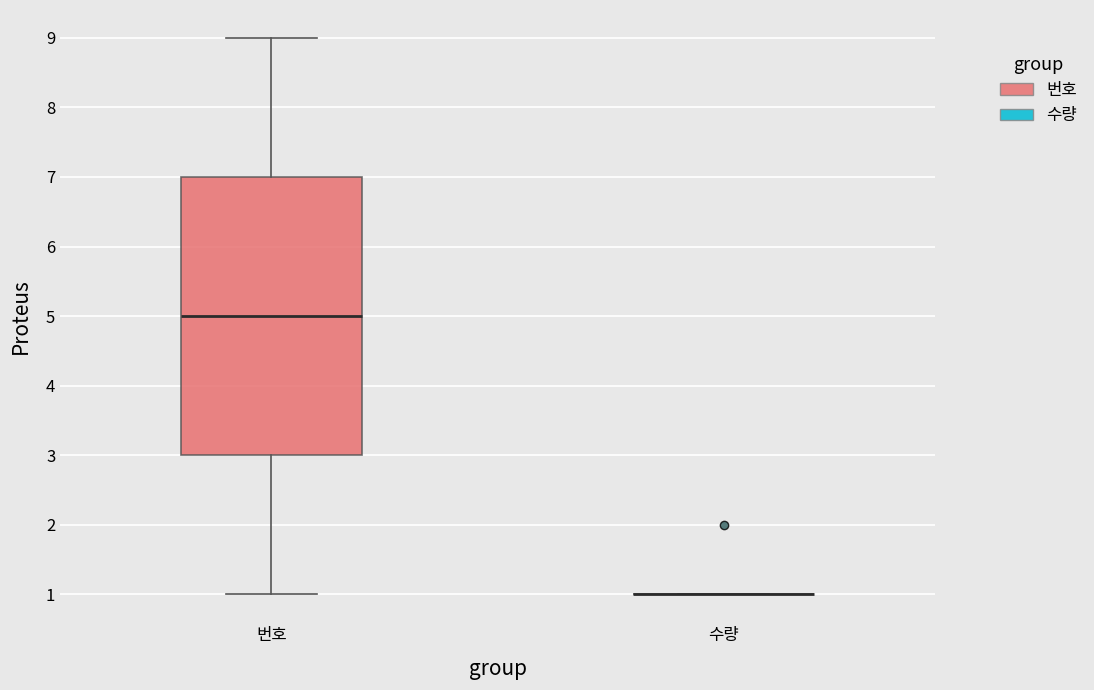

Reading left to right, transcribe this box plot: for each box, give where its median line is, the range the box spans, and where its two whiskers end, as read against the y-axis. The values are not printed on the chart, so give them approximately, as read against the axis.

번호: median 5, box 3 to 7, whiskers 1 to 9
수량: box collapsed to a line at 1, whiskers 1 to 1